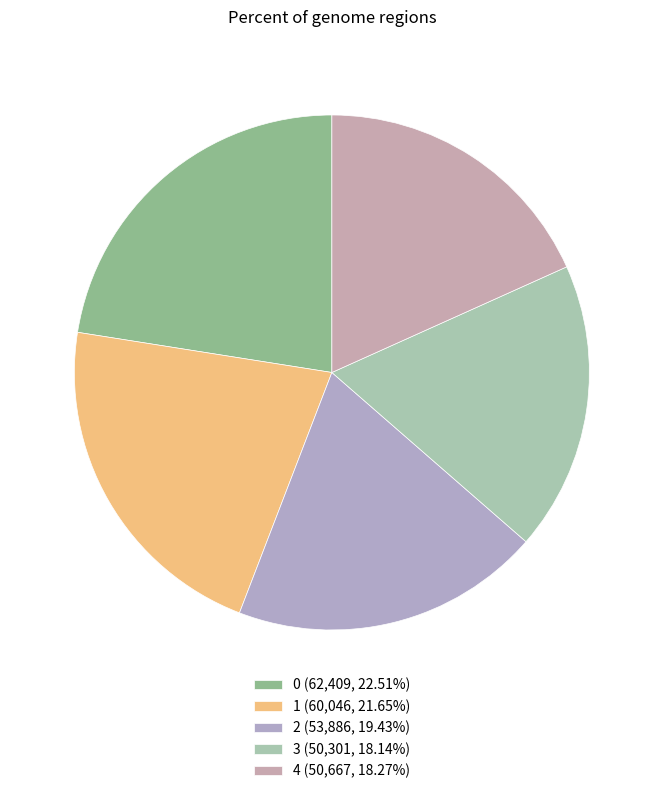

Count the number of slices in the pie.

5